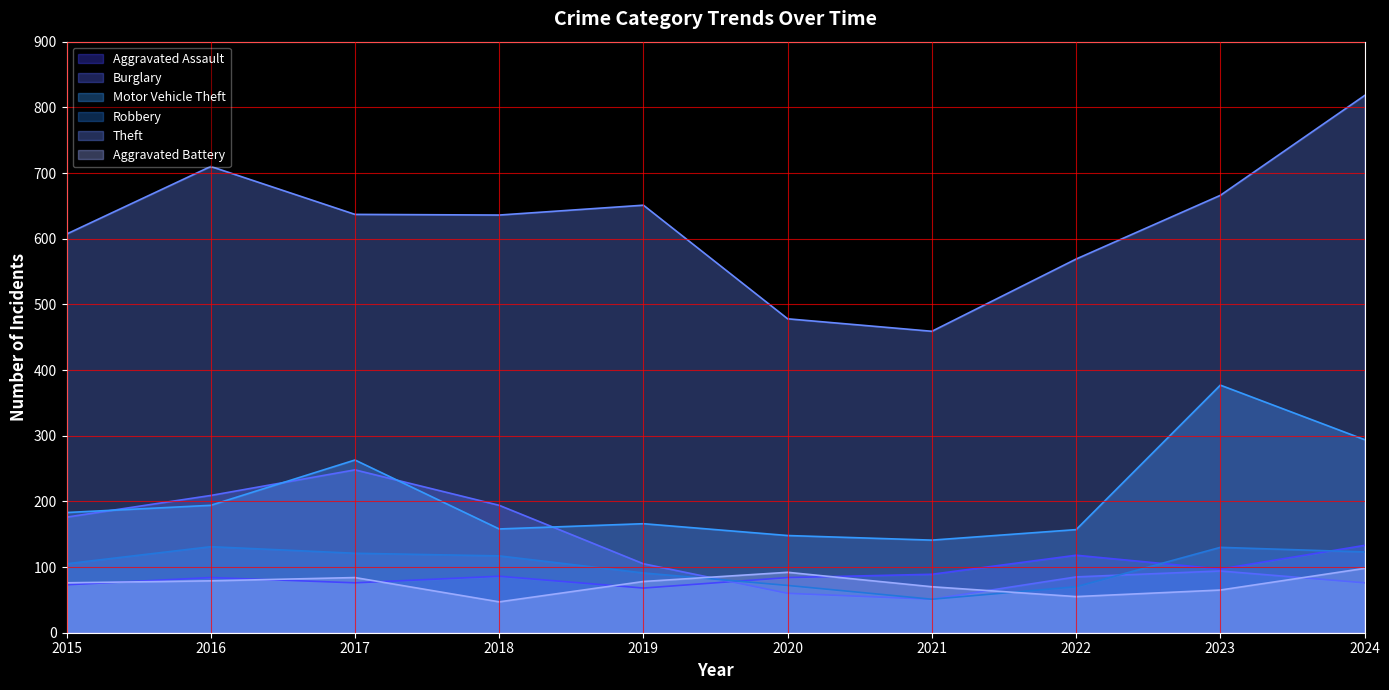

How many values in the Aggravated Battery series are below 78?

5